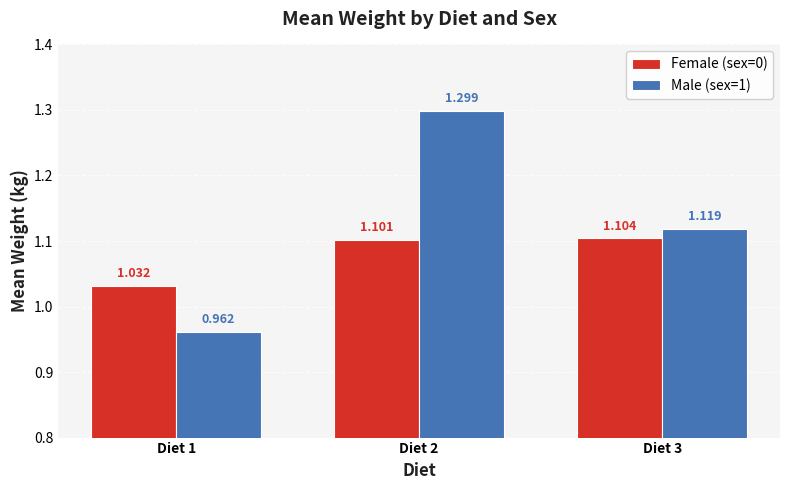

What is the difference between the Female (sex=0) values at Diet 1 and Diet 3?

0.1